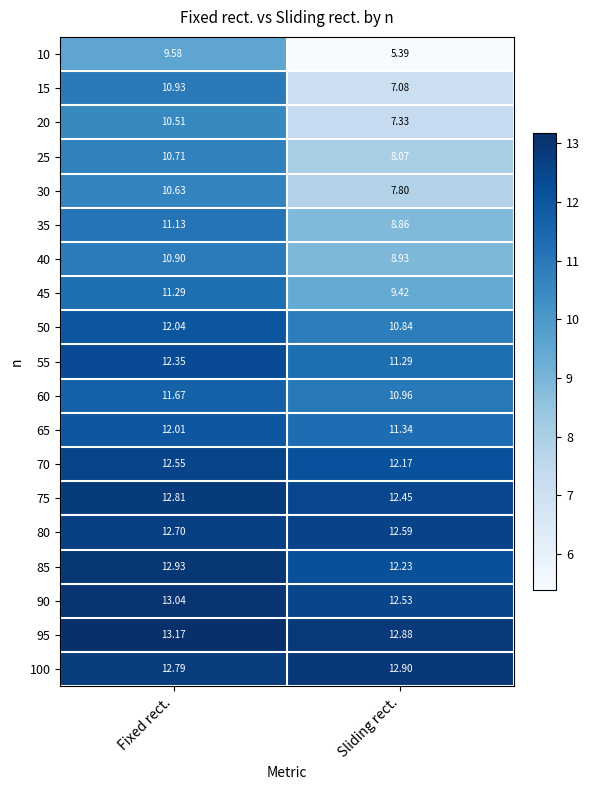

At which label does 45 first exceed 11?

Fixed rect.